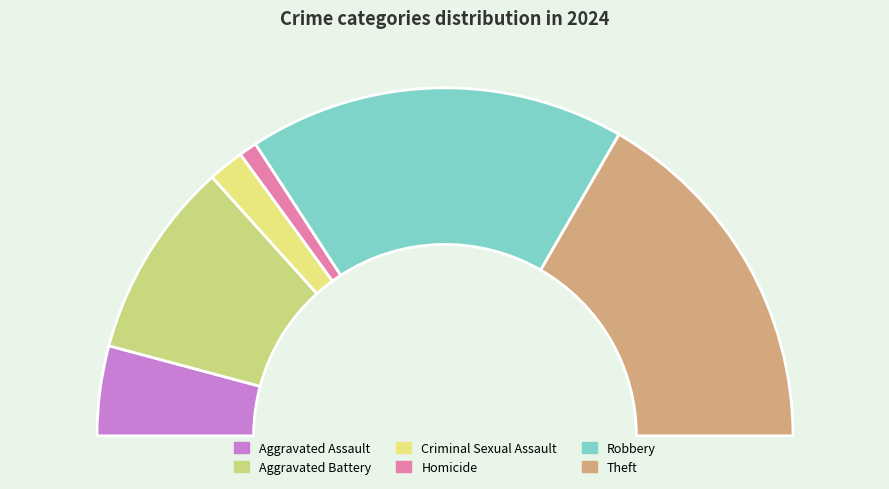

Count the number of slices in the pie.

6